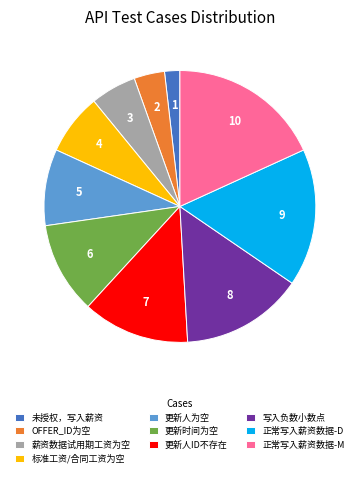

What is the smallest slice in the pie chart?

未授权，写入薪资